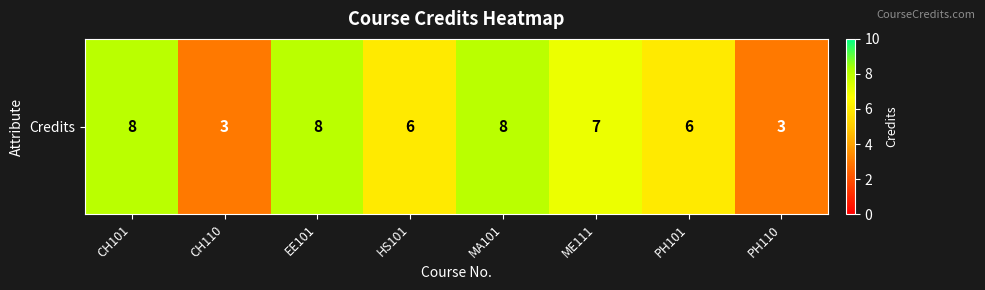

Count the values in the range 6 to 8.

6